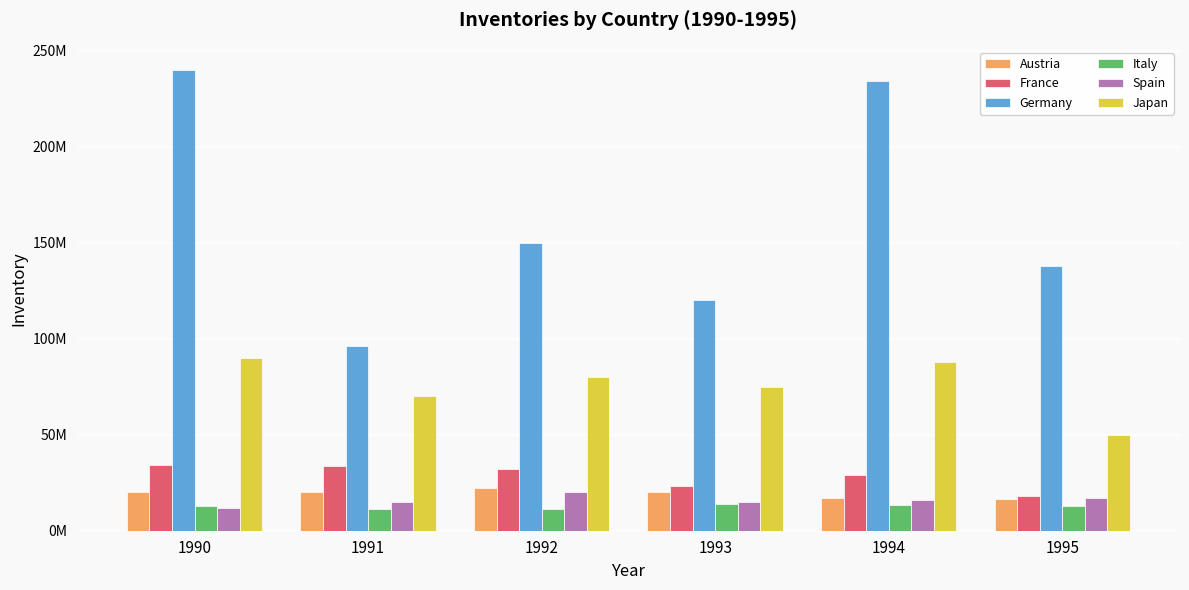

List the series in order of their peak value, highest first.

Germany, Japan, France, Austria, Spain, Italy